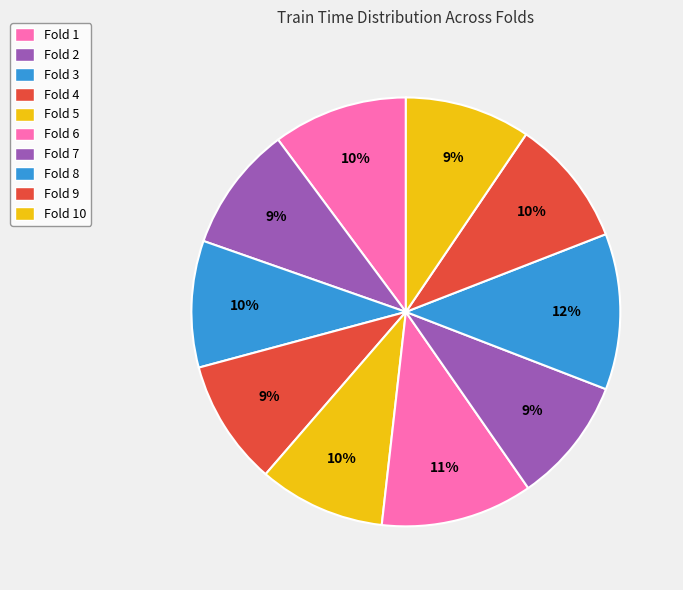

Do Fold 9 and Fold 8 together represent more than half of the pie?

No